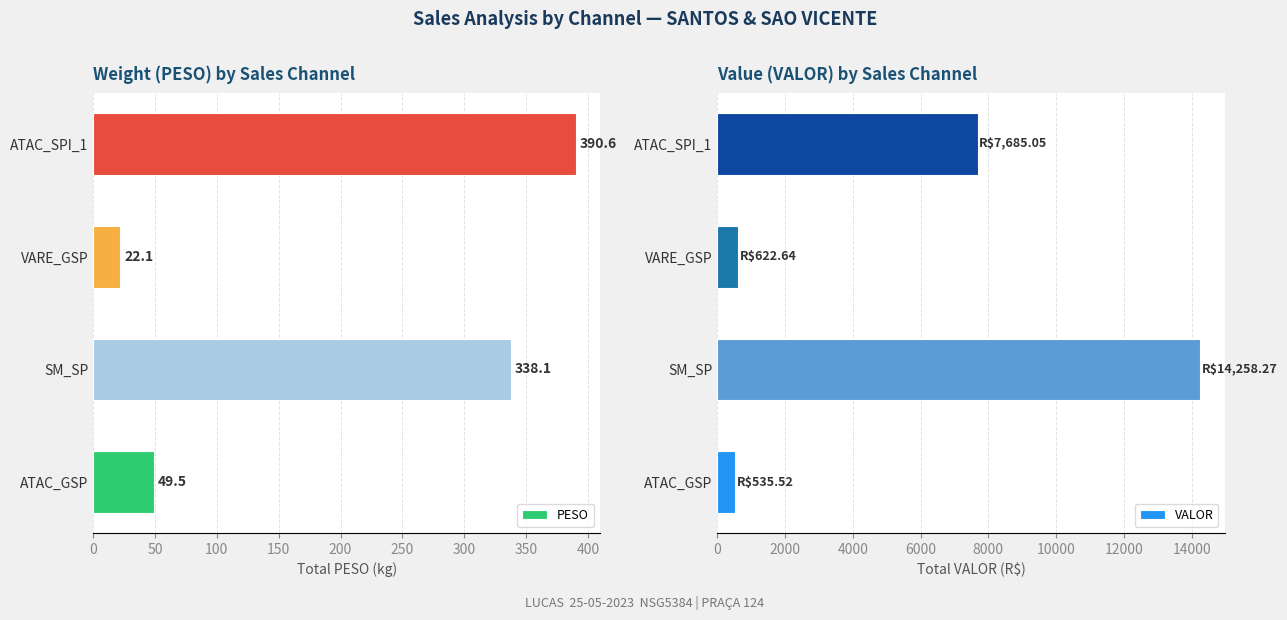

Which category has the highest value in the VALOR series?

SM_SP